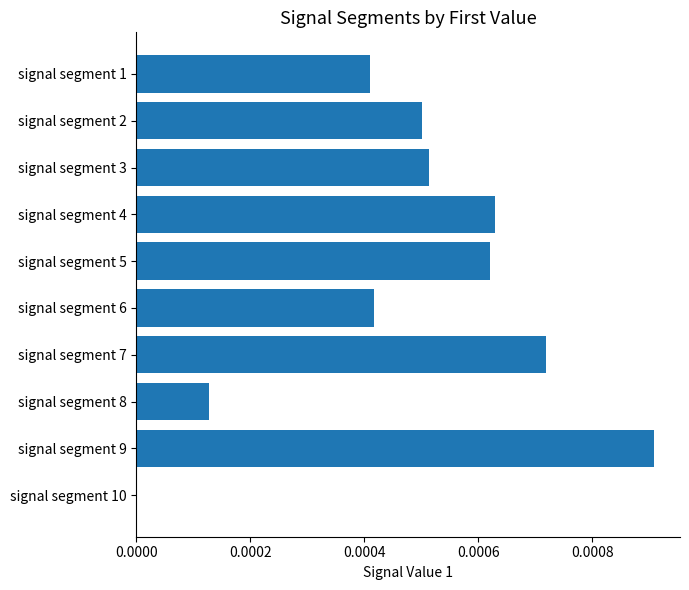

The value at signal segment 6 is 0.0. True or false?

True